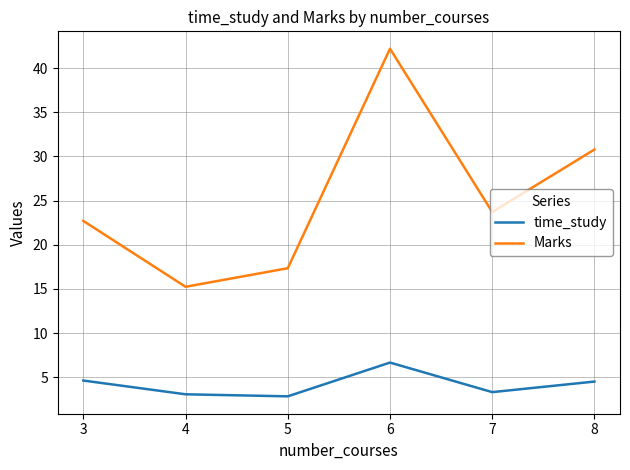

How many interior local valleys does the Marks series have?

2